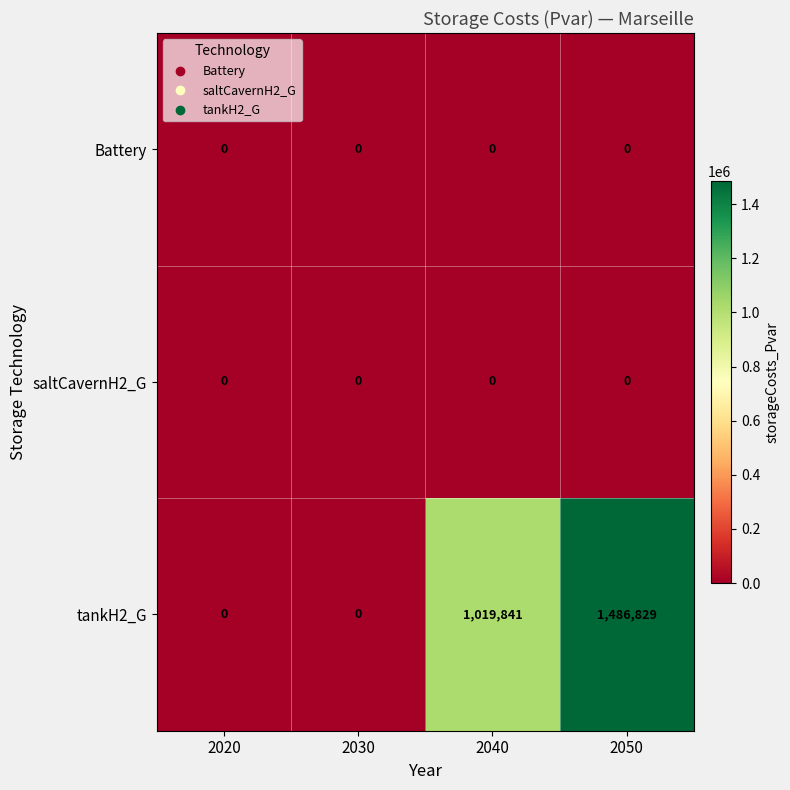

What is the maximum value shown in the chart?

1486829